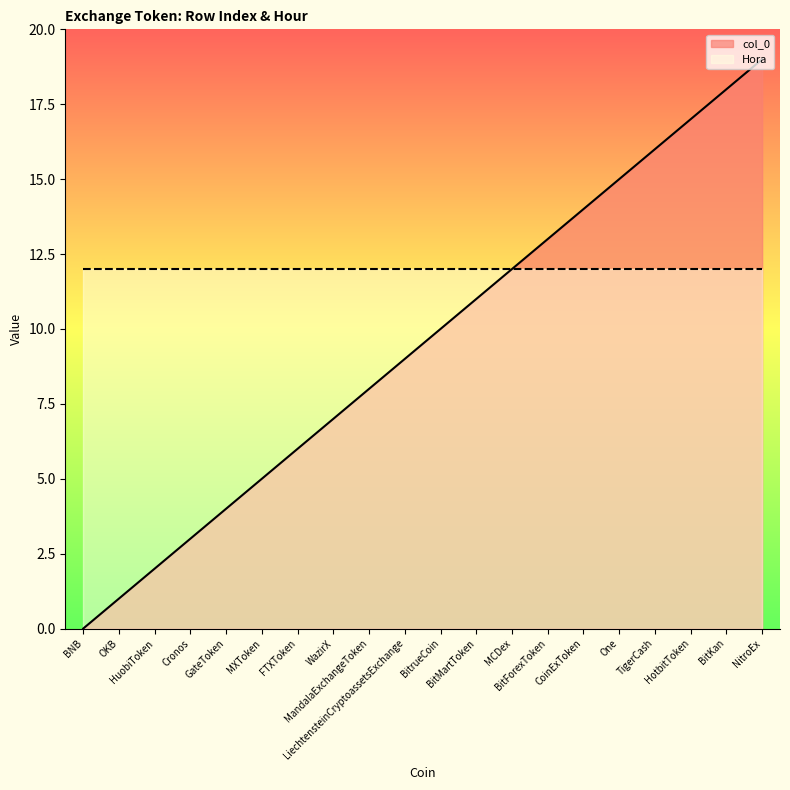

The value at GateToken is 2. True or false?

False